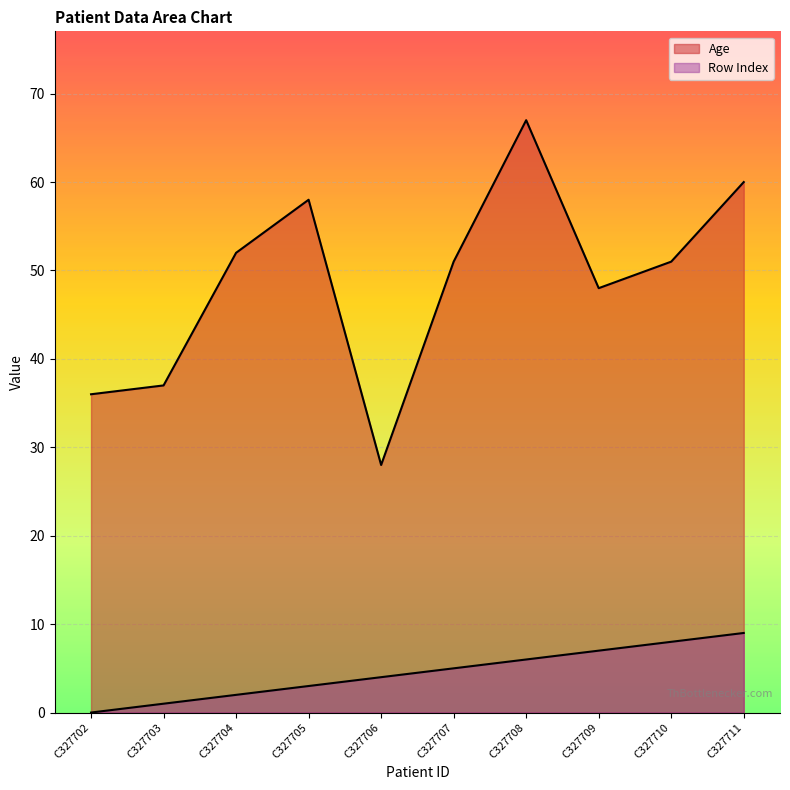

Where does the Row_Index series first go above 5?

C327708